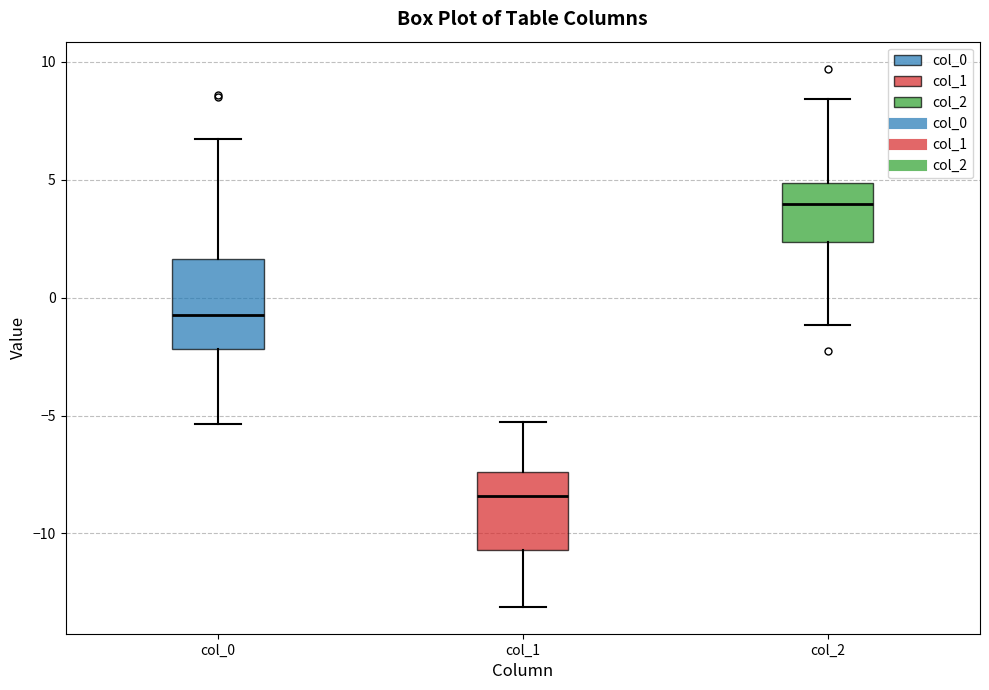

Reading left to right, read every box against the y-axis: the position of its median line, the range the box covers, and the ends of its whiskers. The values are not printed on the chart, so give them approximately, as read against the axis.

col_0: median -0.5, box -2.0 to 1.5, whiskers -5.5 to 6.5
col_1: median -8.5, box -10.5 to -7.5, whiskers -13.0 to -5.5
col_2: median 4.0, box 2.5 to 5.0, whiskers -1.0 to 8.5